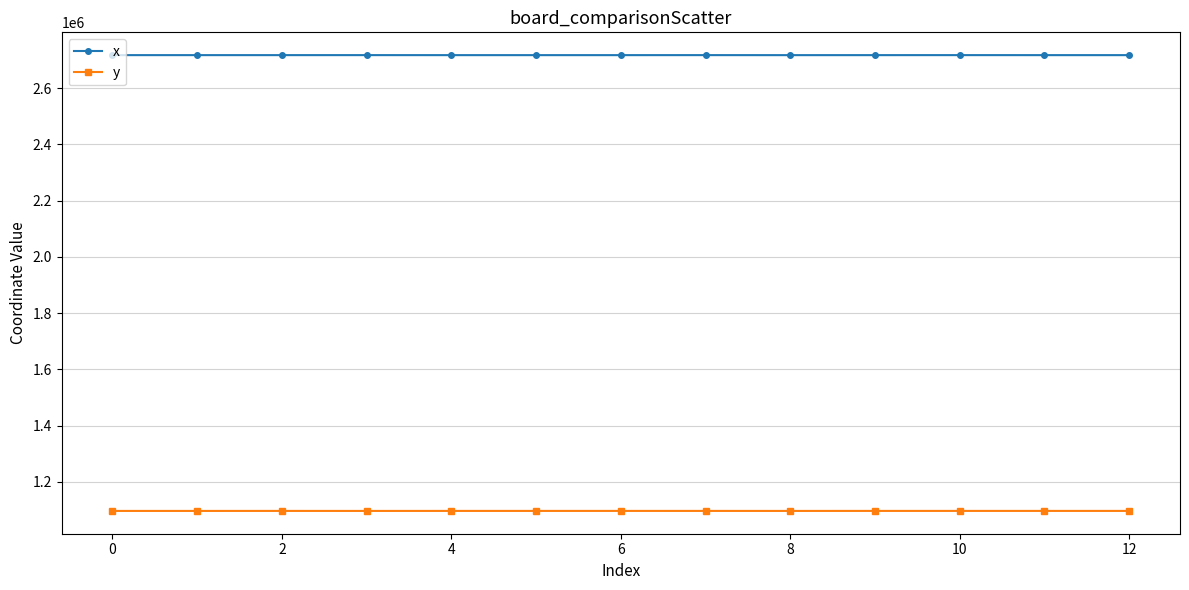

List the series in order of their overall mean, highest first.

x, y